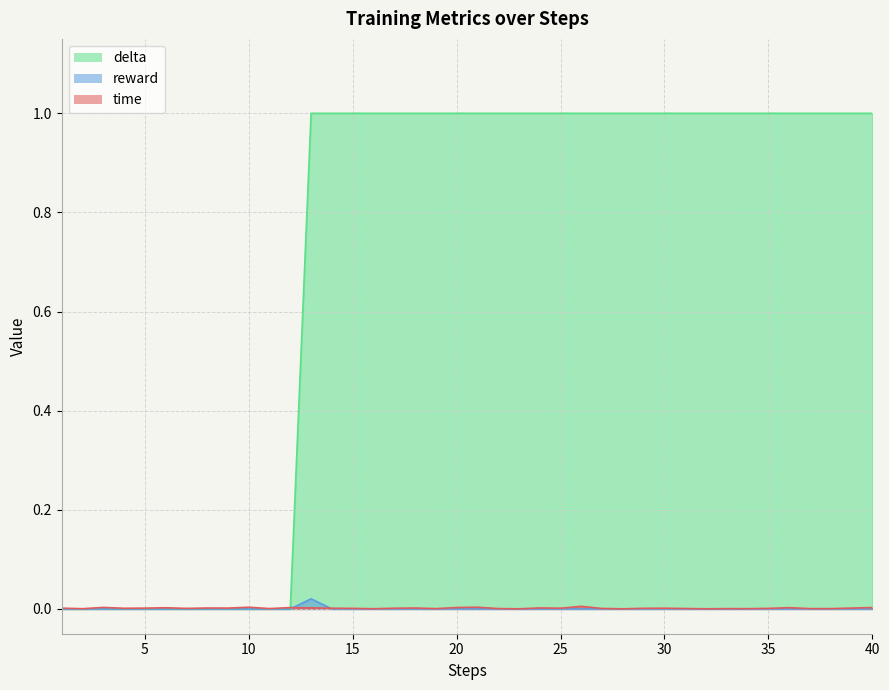

At which category is the sum across all series the highest?

13